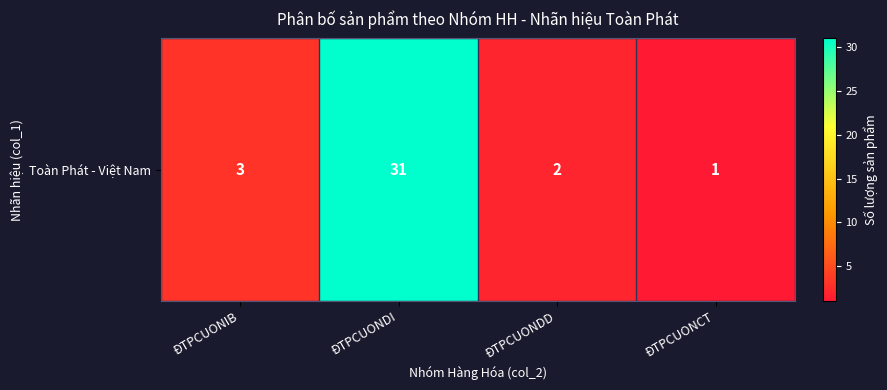

Reading left to right, list all the values displayed in this chart.

3	31	2	1